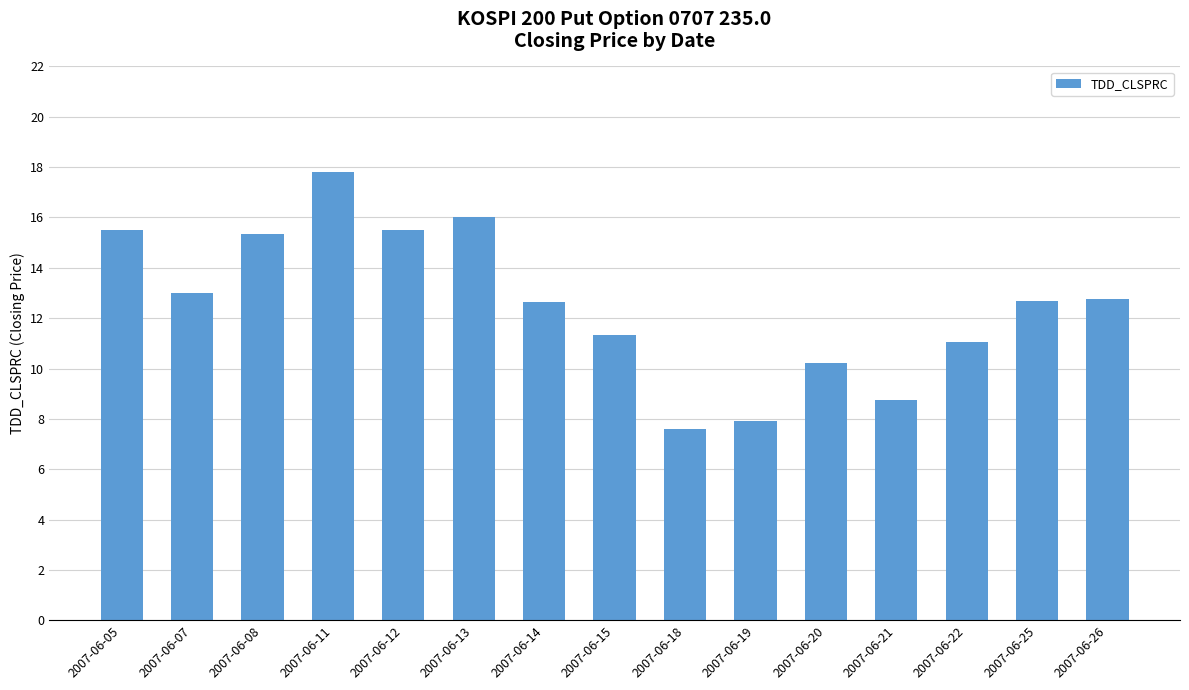

What is the maximum value shown in the chart?

17.8